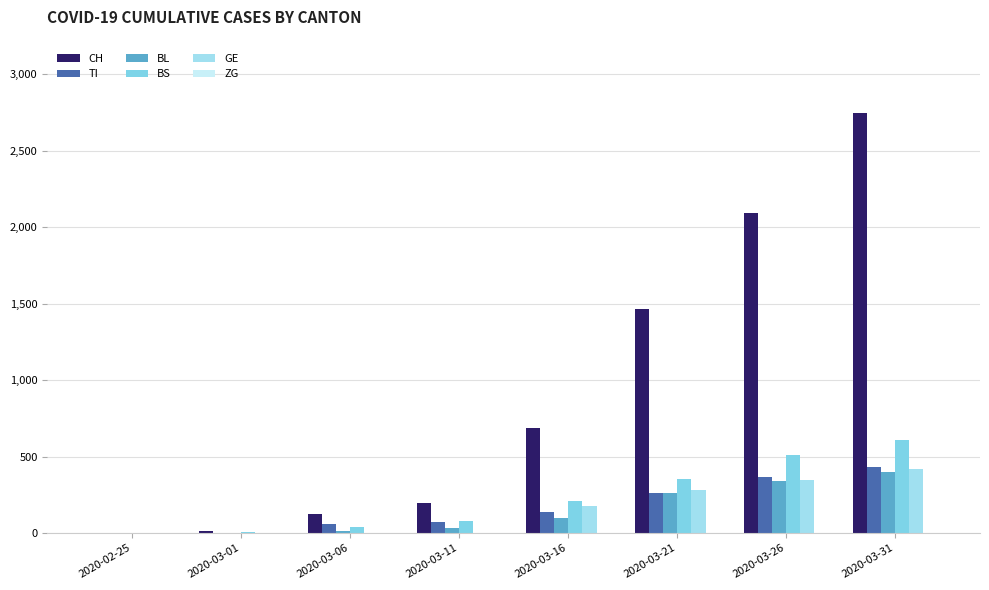

How many categories are shown in the chart?

8